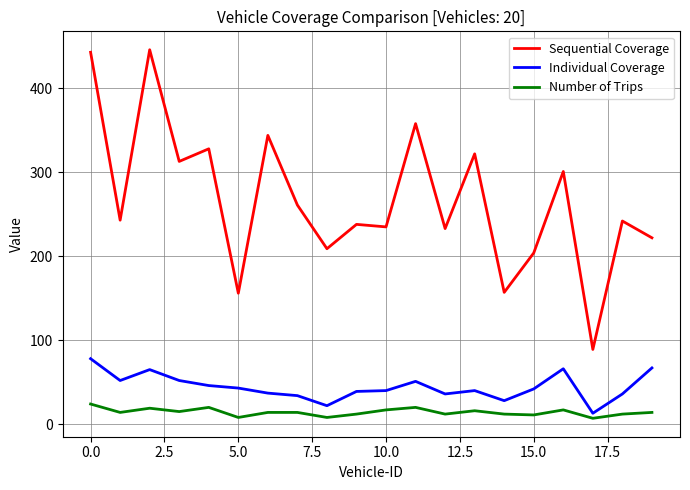

Which series has the largest total across all categories?

Sequential Coverage